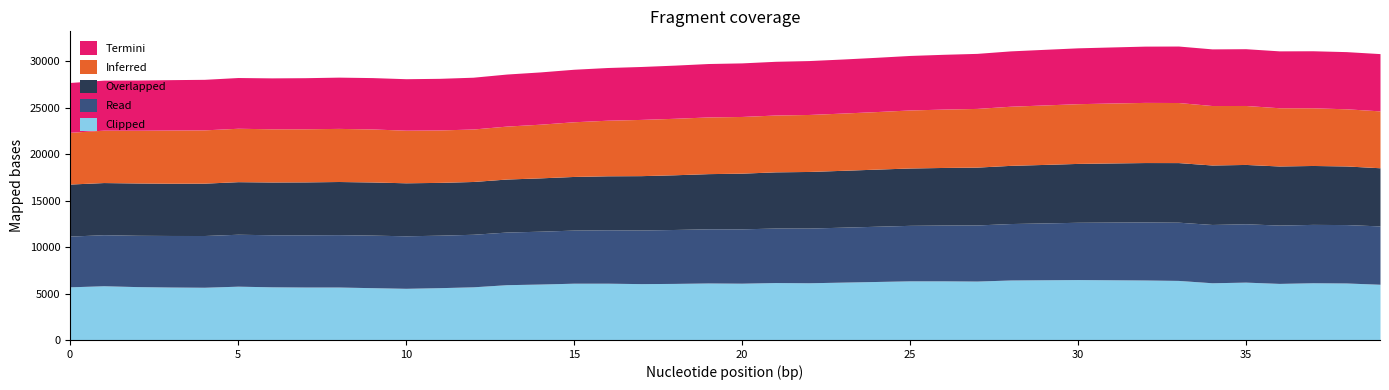

Does the chart have visible grid lines?

No